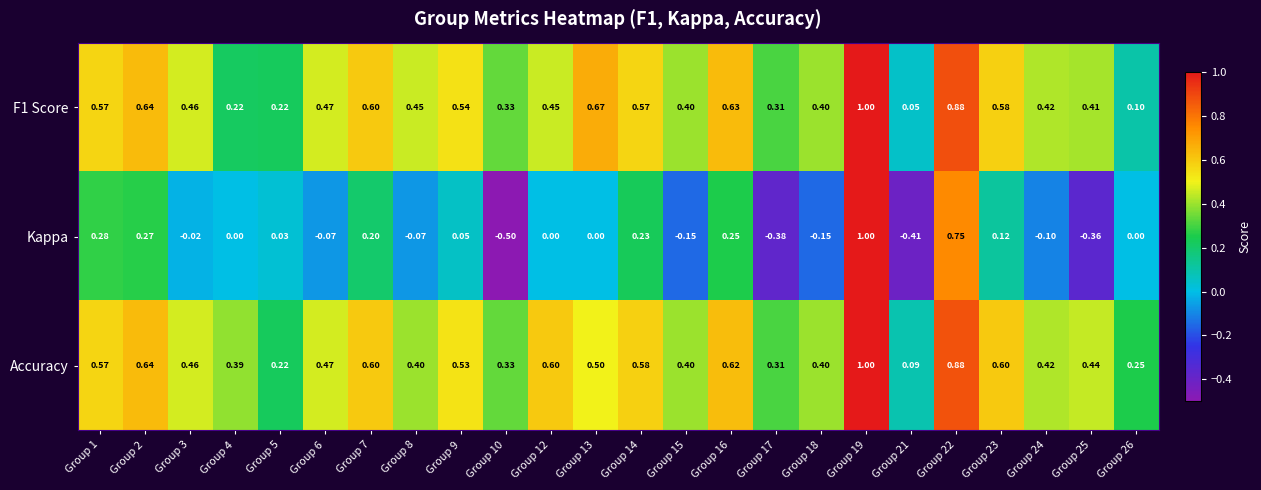

Between Group 3 and Group 17, which series saw the biggest shift?

Kappa